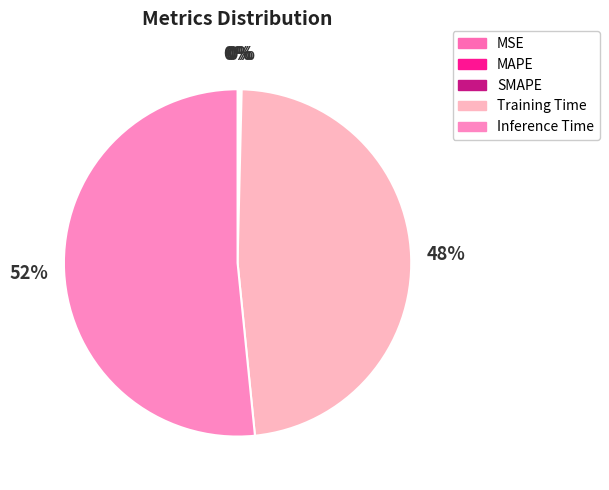

What is the change in value from SMAPE to Training Time?

+0.4